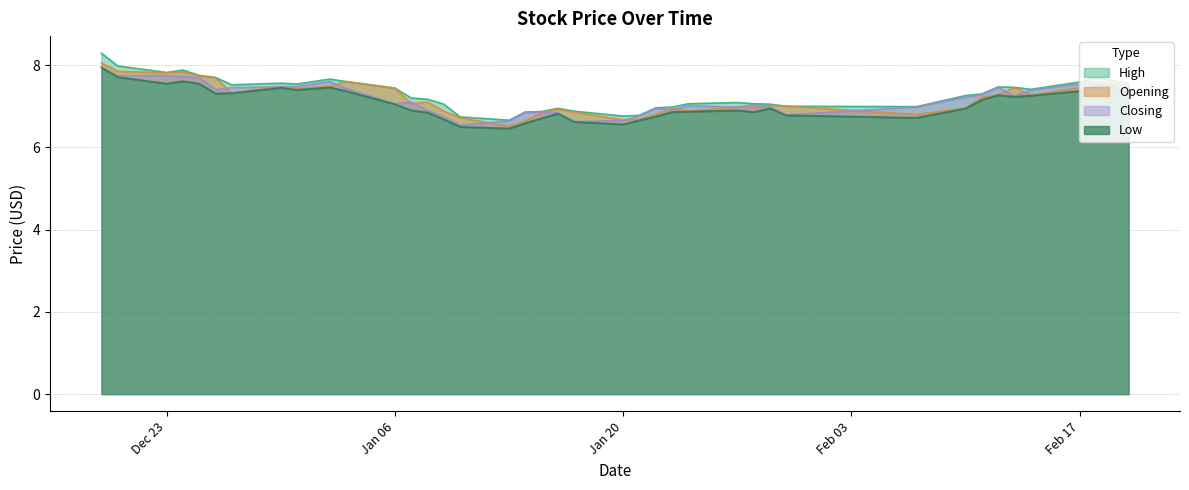

How many interior local valleys does the Closing series have?

8